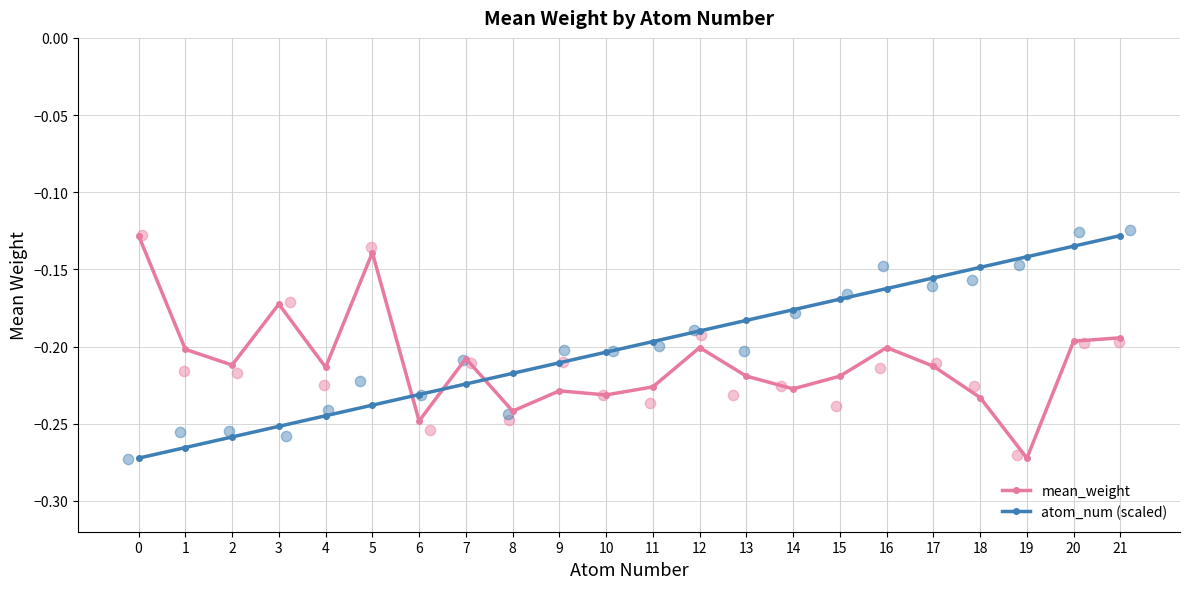

At which category is the sum across all series the highest?

21